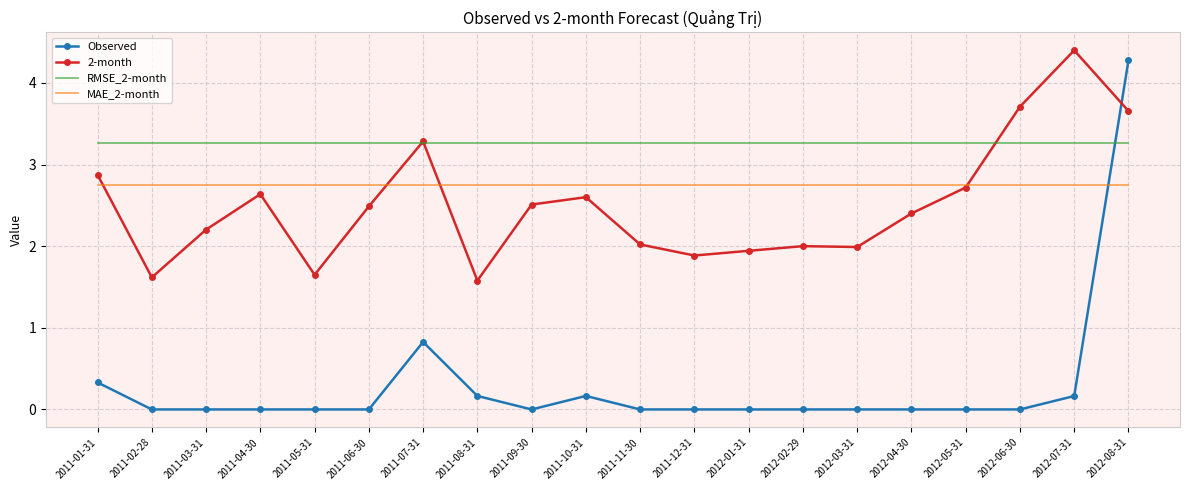

True or false: RMSE_2-month and MAE_2-month intersect in this chart.

False